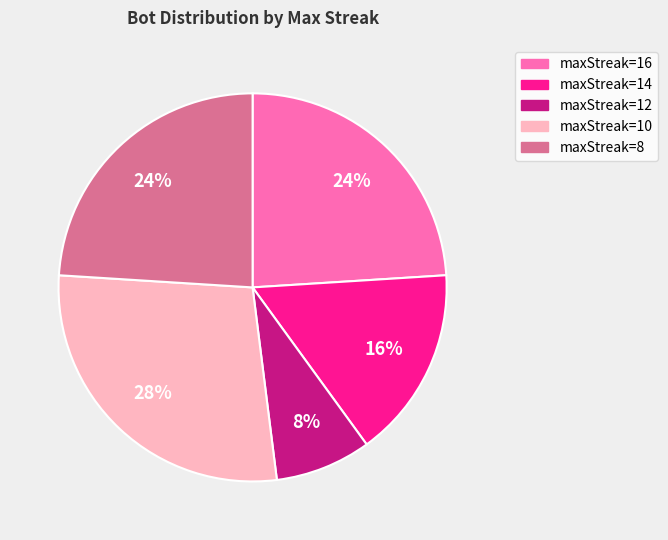

True or false: maxStreak=10 accounts for 28% of the total.

True